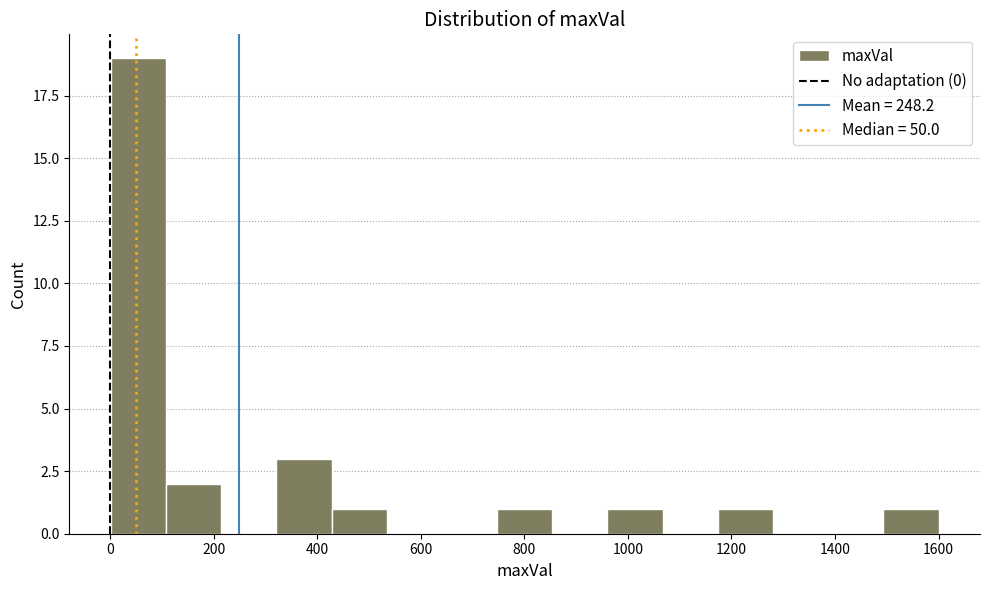

Which range on the x-axis has the tallest bar?

0 to 100